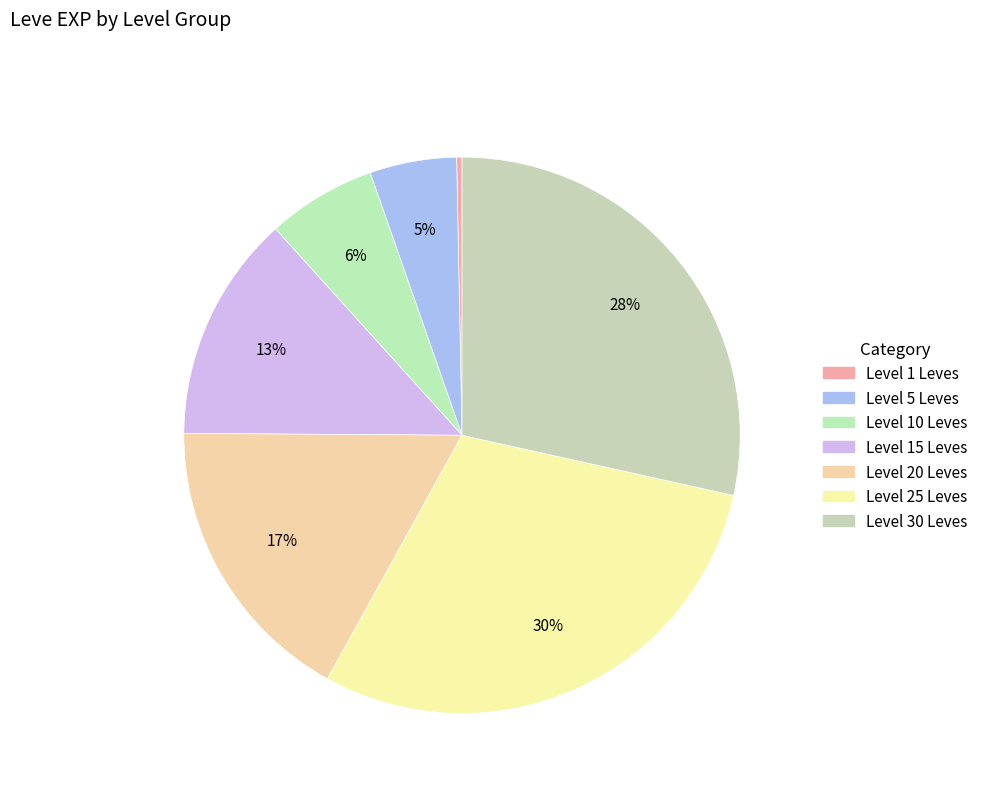

Count the number of slices in the pie.

7